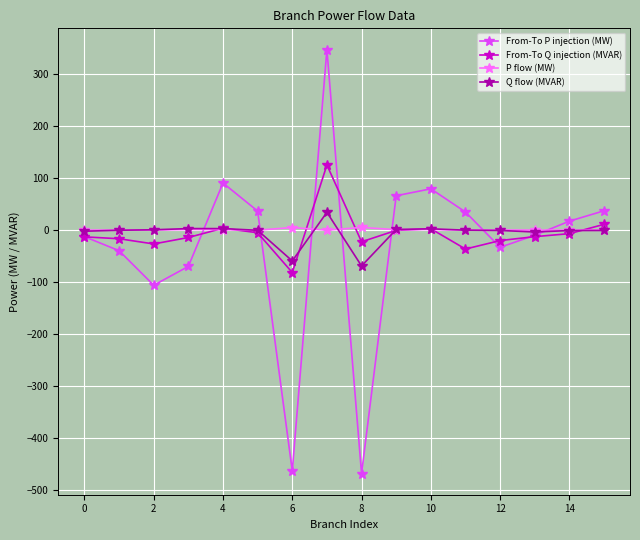

True or false: From-To P injection (MW) has more than 0 interior local peaks.

True